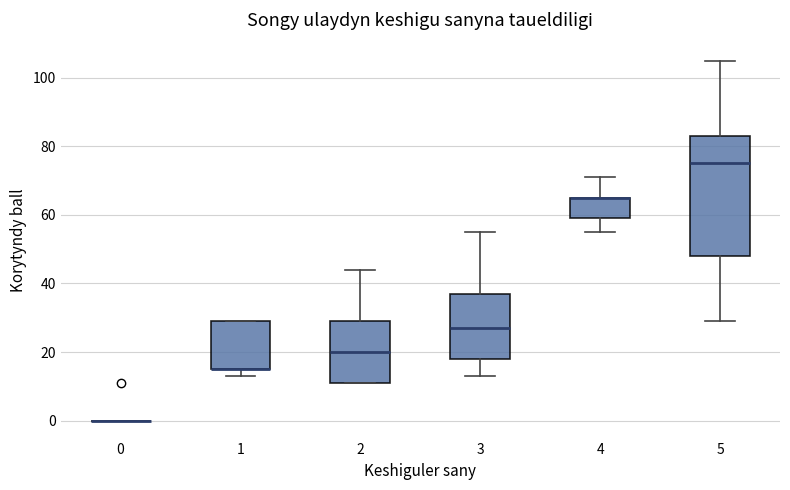

Where does the upper whisker of the box at x = 5 end on the y-axis? The values are not printed on the chart, so give them approximately, as read against the axis.

106